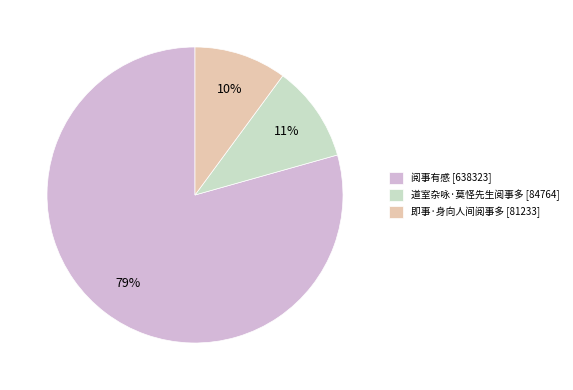

To the nearest percent, what is the difference between the largest and smallest slice percentages?

69%